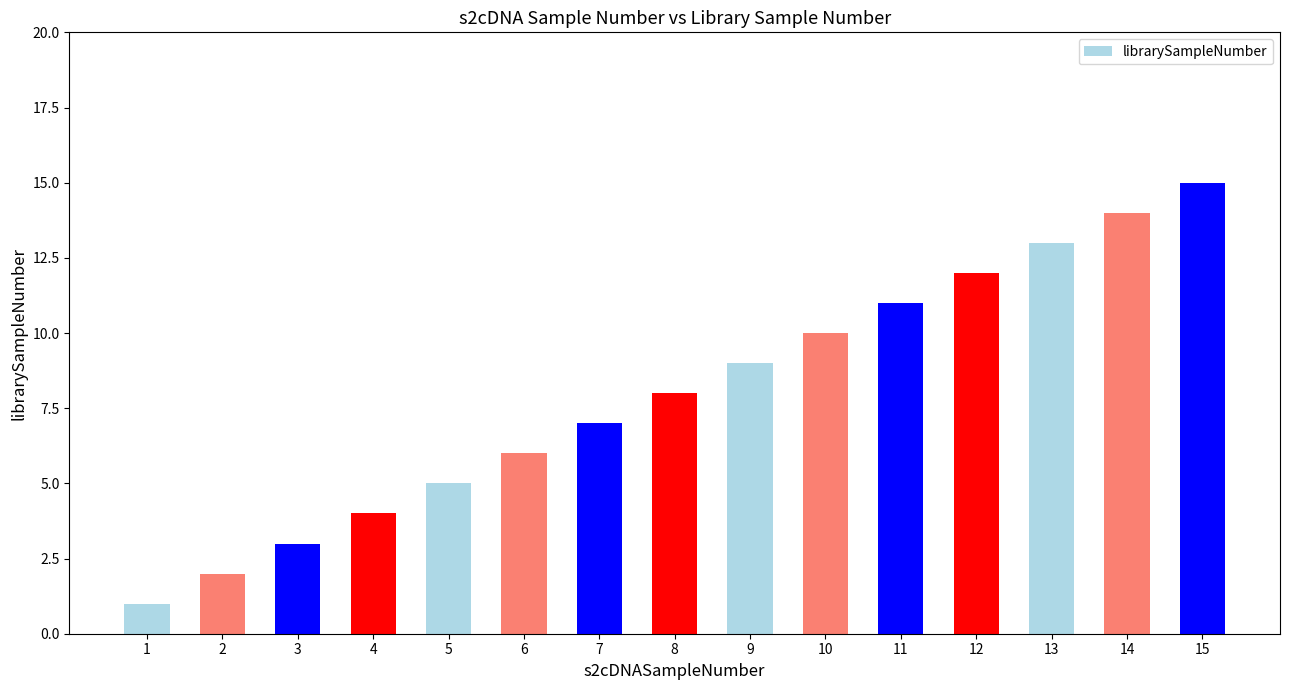

What is the approximate value at 12, to the nearest 10?

10